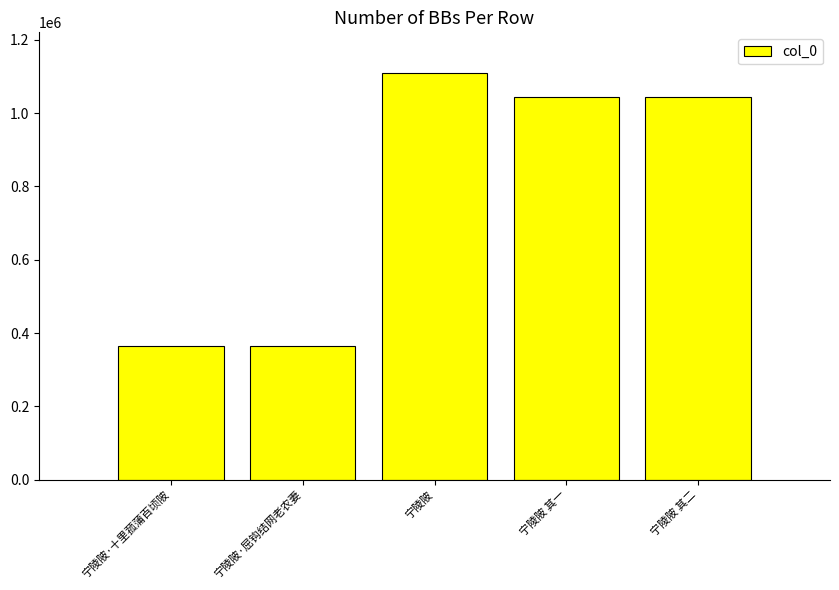

How many distinct data groups are displayed?

1